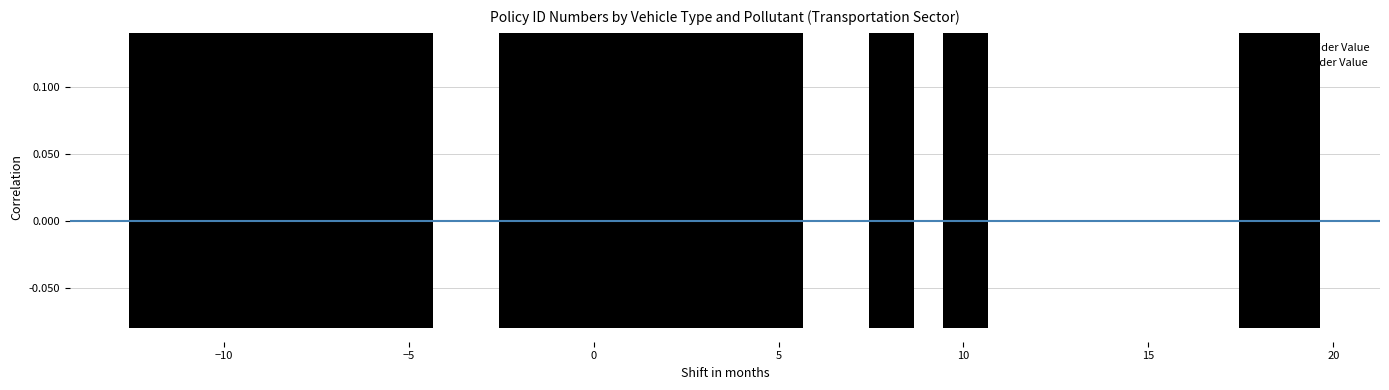

Reading left to right, list all the values displayed in this chart.

Max Slider Value: 1.0	1.0	1.0	1.0	1.0	1.0	1.0	1.0	1.0	1.0	1.0	1.0	1.0	1.0	1.0	1.0	1.0	1.0	1.0	1.0
Min Slider Value: -0.1	-0.1	-0.1	-0.1	-0.1	-0.1	-0.1	-0.1	-0.1	-0.1	-0.1	-0.1	-0.1	-0.1	-0.1	-0.1	-0.1	-0.1	-0.1	-0.1